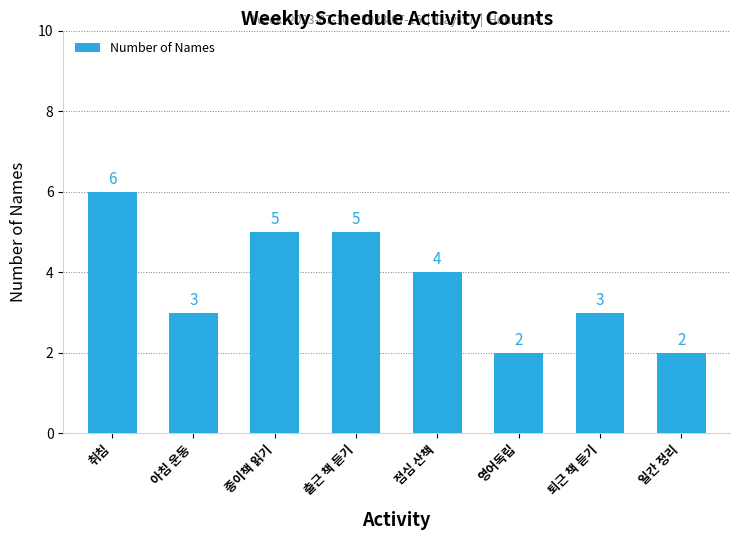

Reading left to right, list all the values displayed in this chart.

6	3	5	5	4	2	3	2